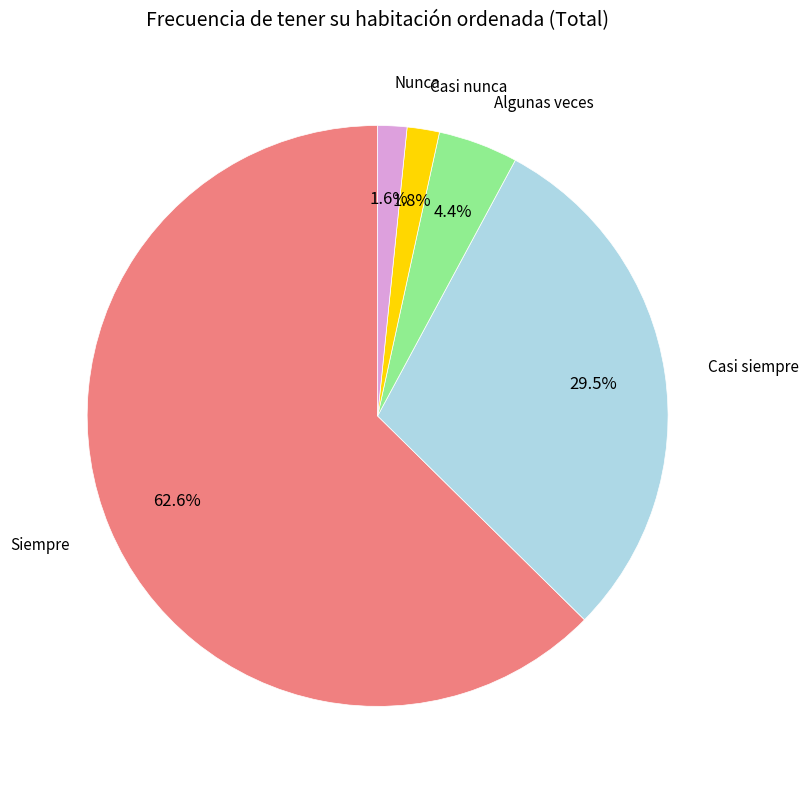

Is there a majority slice in this chart?

Yes